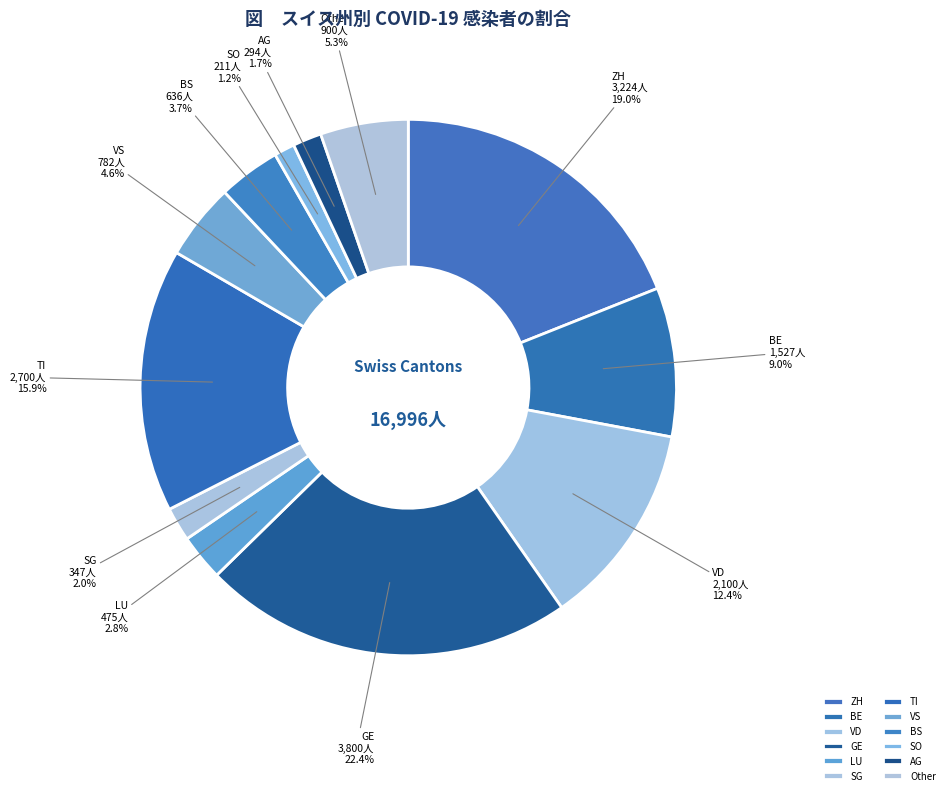

How many segments does this pie chart have?

12